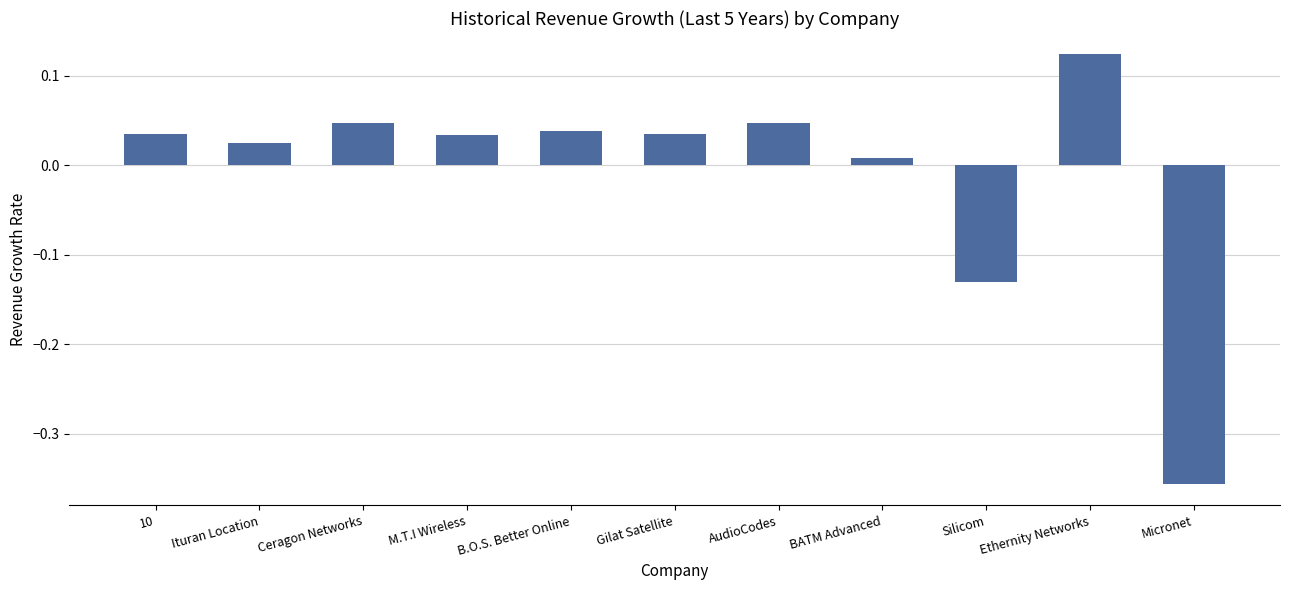

What is the difference between the second highest and minimum values?

0.4